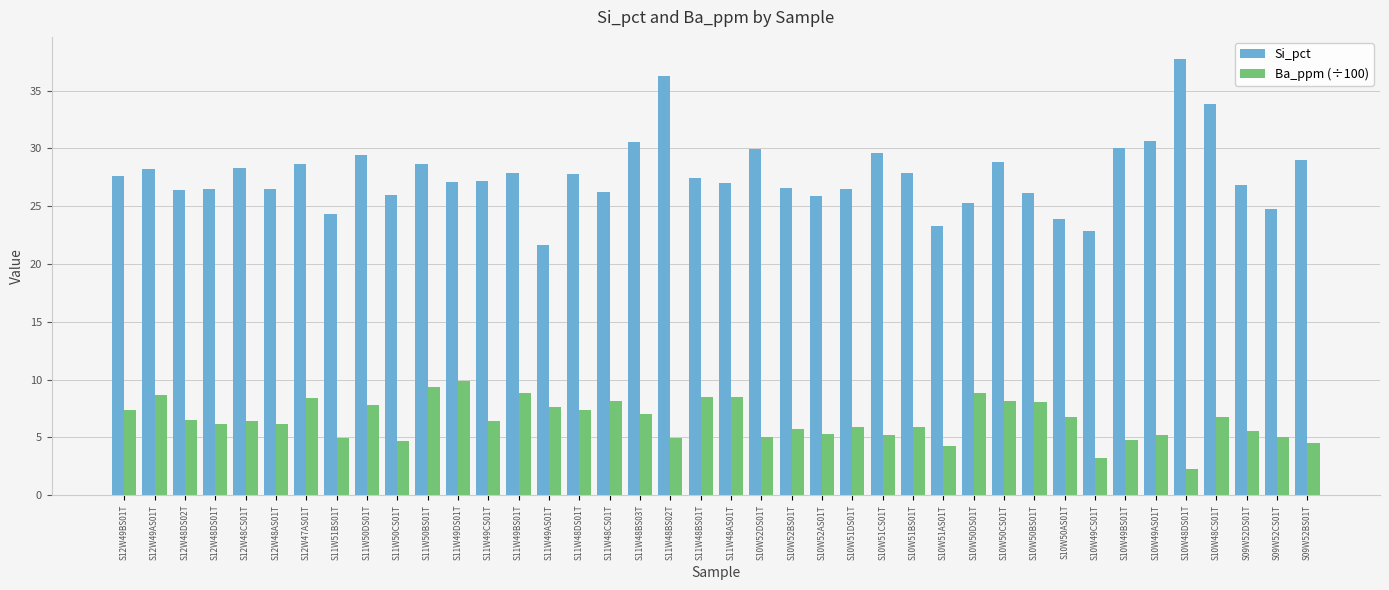

How many bars are there in total?

80